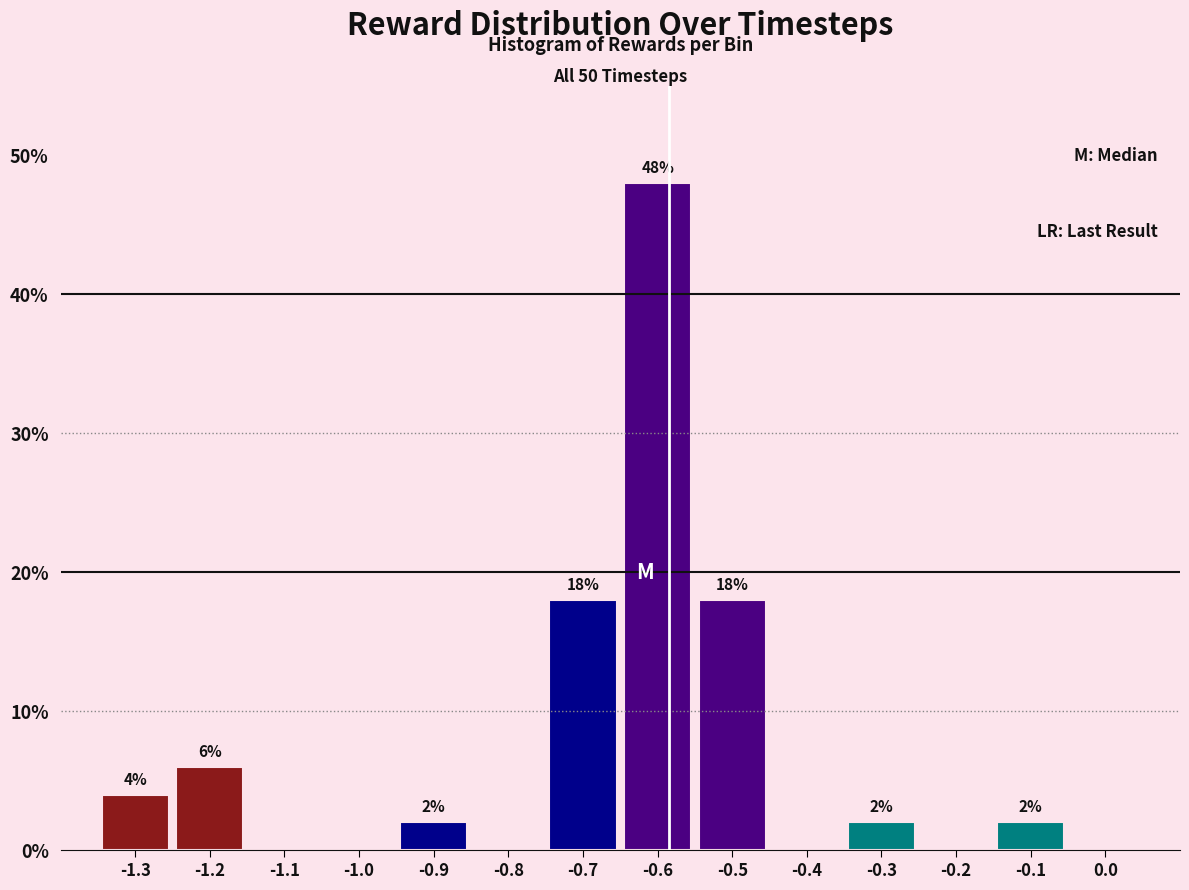

Over which range of the x-axis is the bar tallest?

-0.65 to -0.55